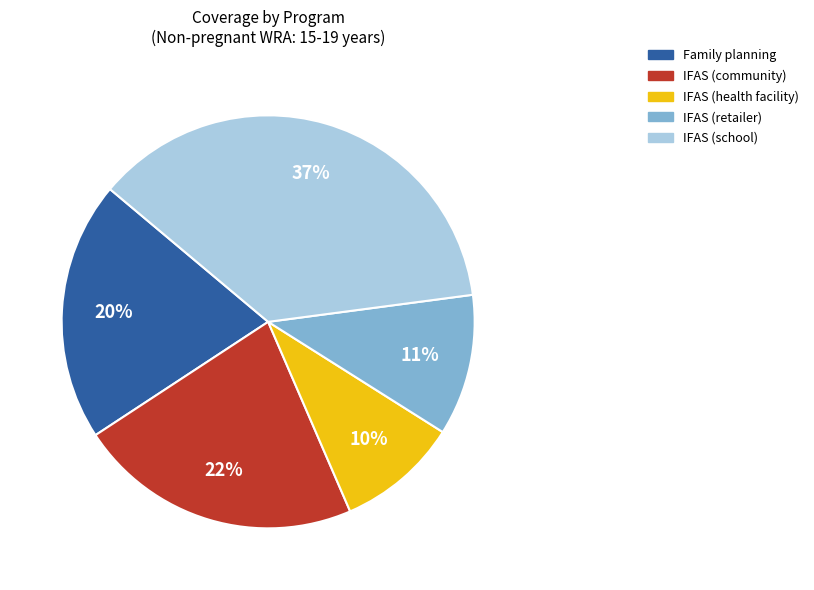

Combined, do IFAS (community) and IFAS (school) account for over 50%?

Yes